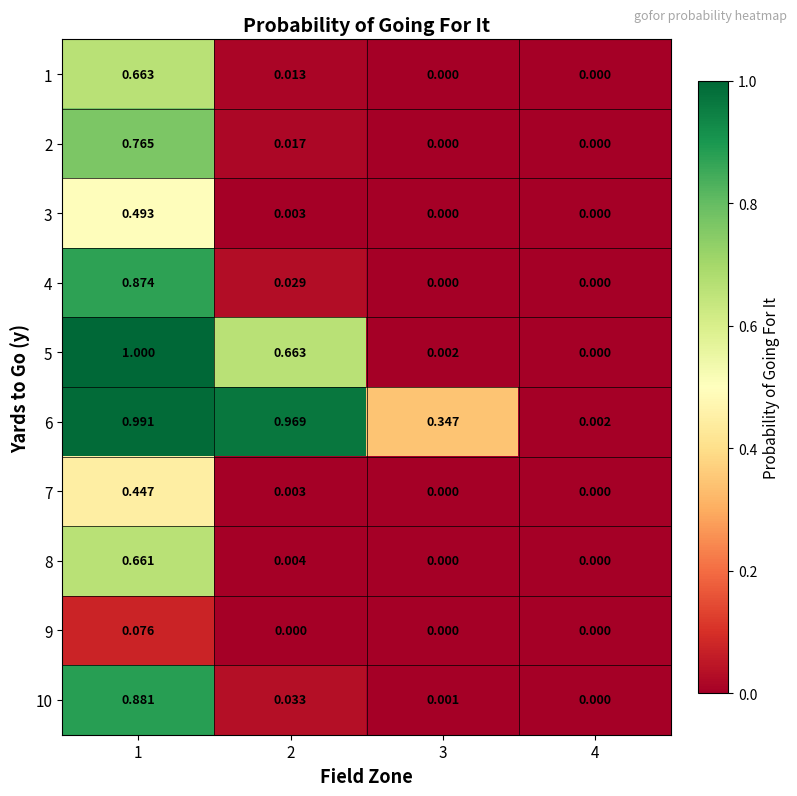

How many distinct data groups are displayed?

10